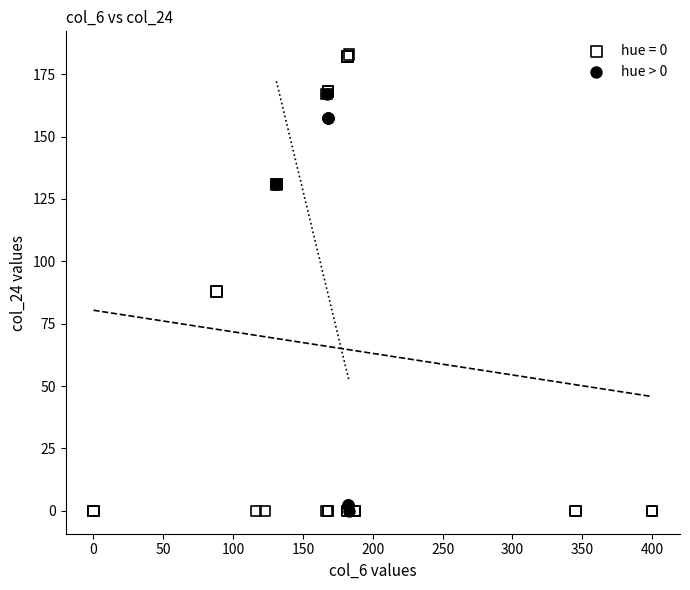

Which series has the largest Y range (max minus min)?

hue = 0